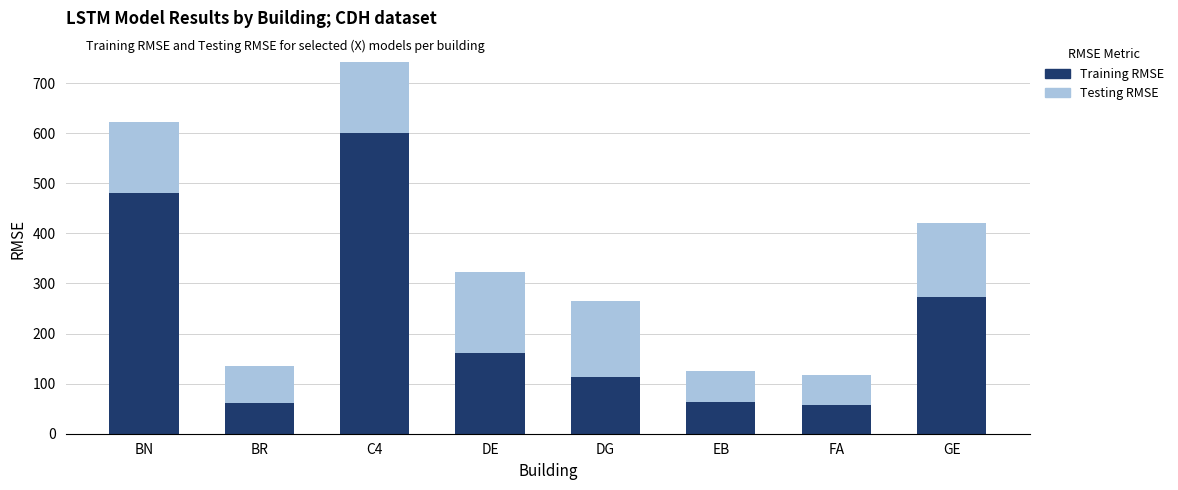

Where is Training RMSE nearest to the value 329?

GE